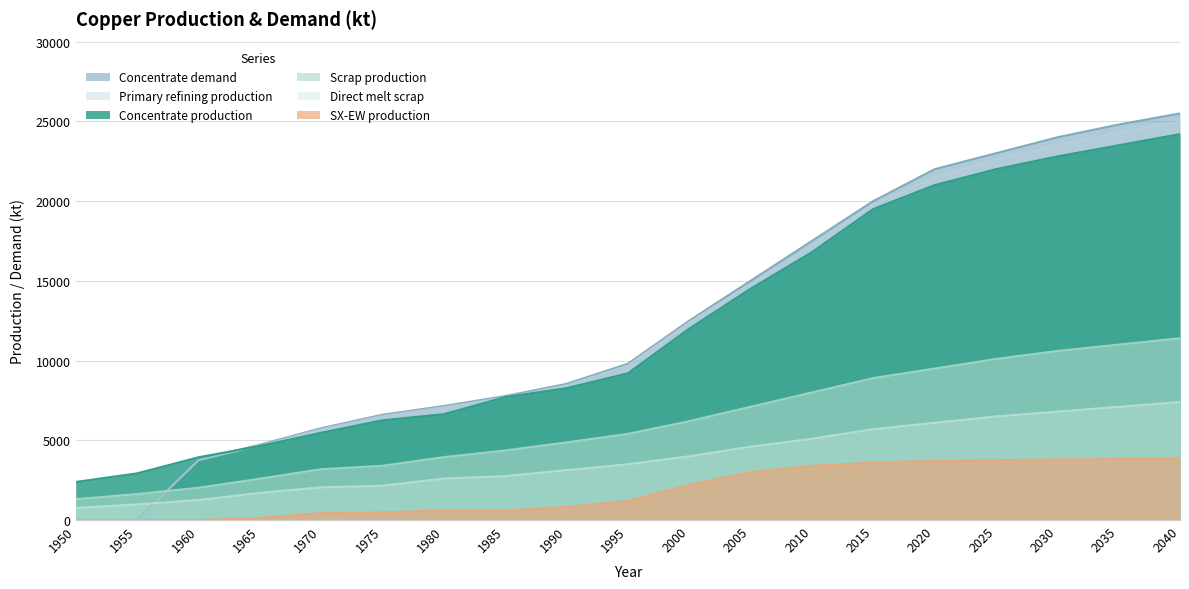

True or false: Concentrate production has a value of 8373.4 at 2035.

False